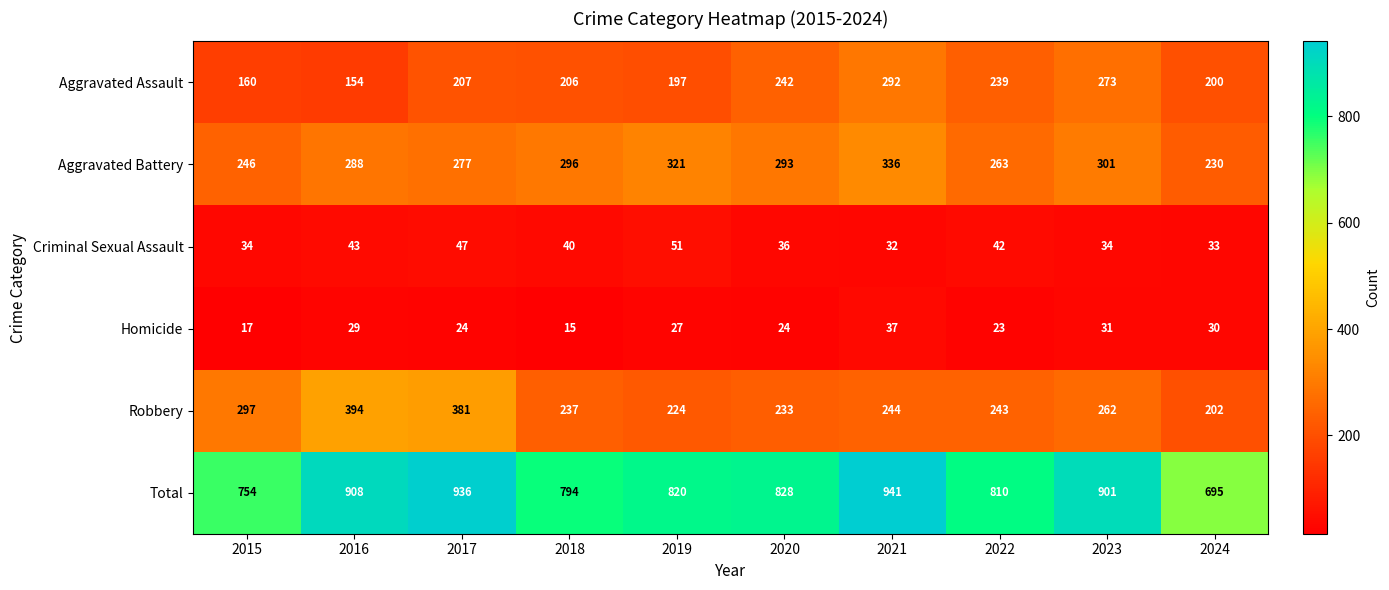

What is the total value across all series at 2015?

1508